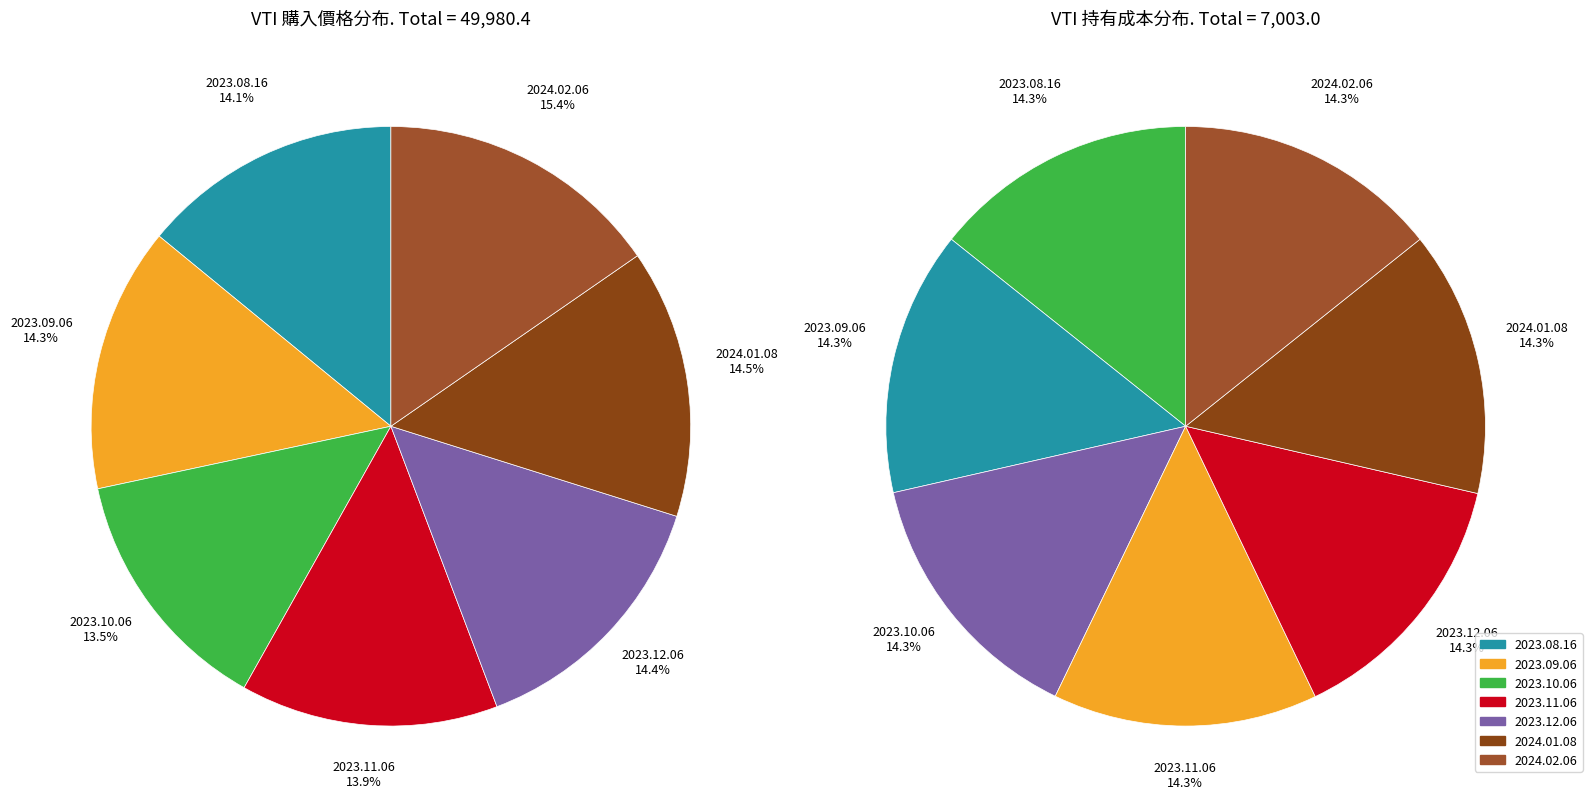

How many segments does this pie chart have?

7